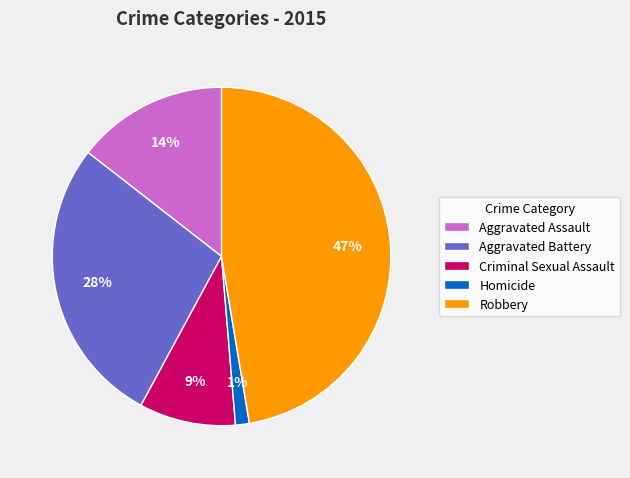

Count the number of slices in the pie.

5